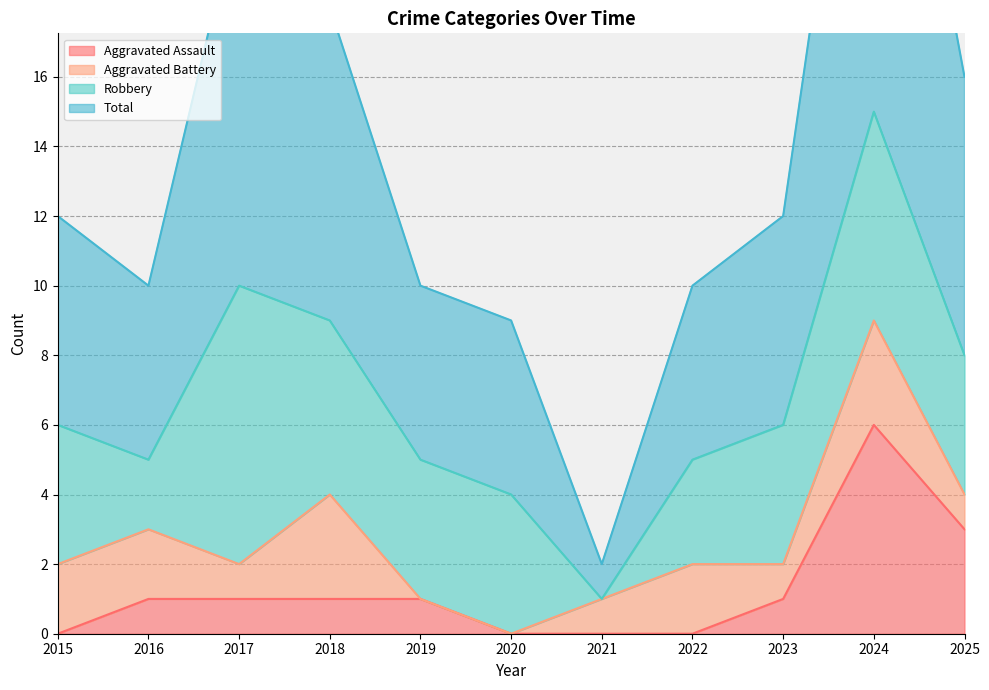

At which category does the chart reach its minimum across all series?

2015